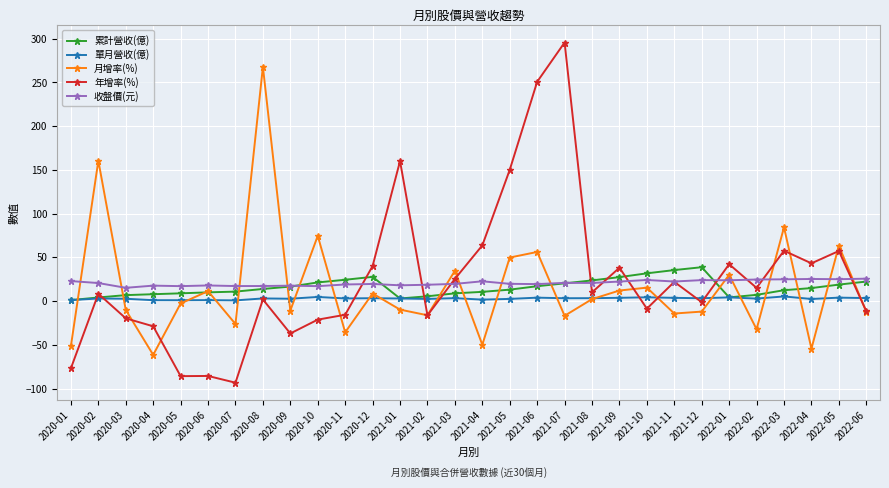

Where do 月增率(%) and 單月營收(億) first cross each other?

2020-01 and 2020-02